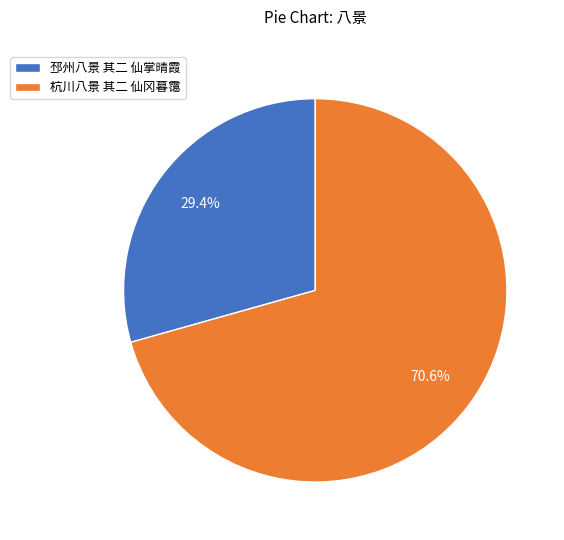

How many segments does this pie chart have?

2